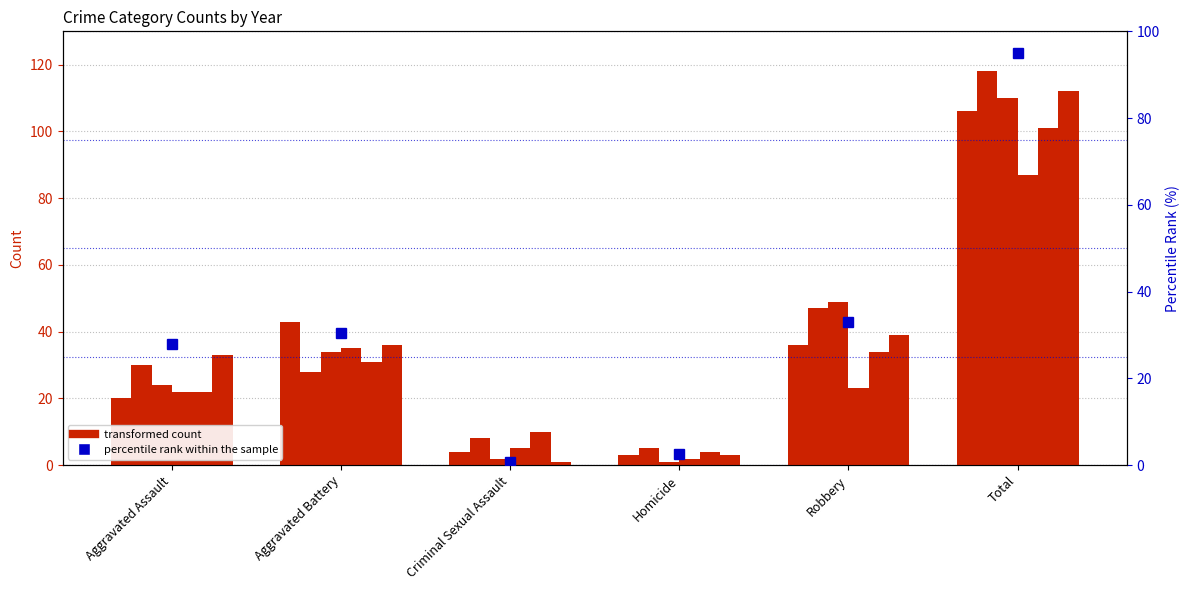

What is the value of the 6th bar from the left?

94.9